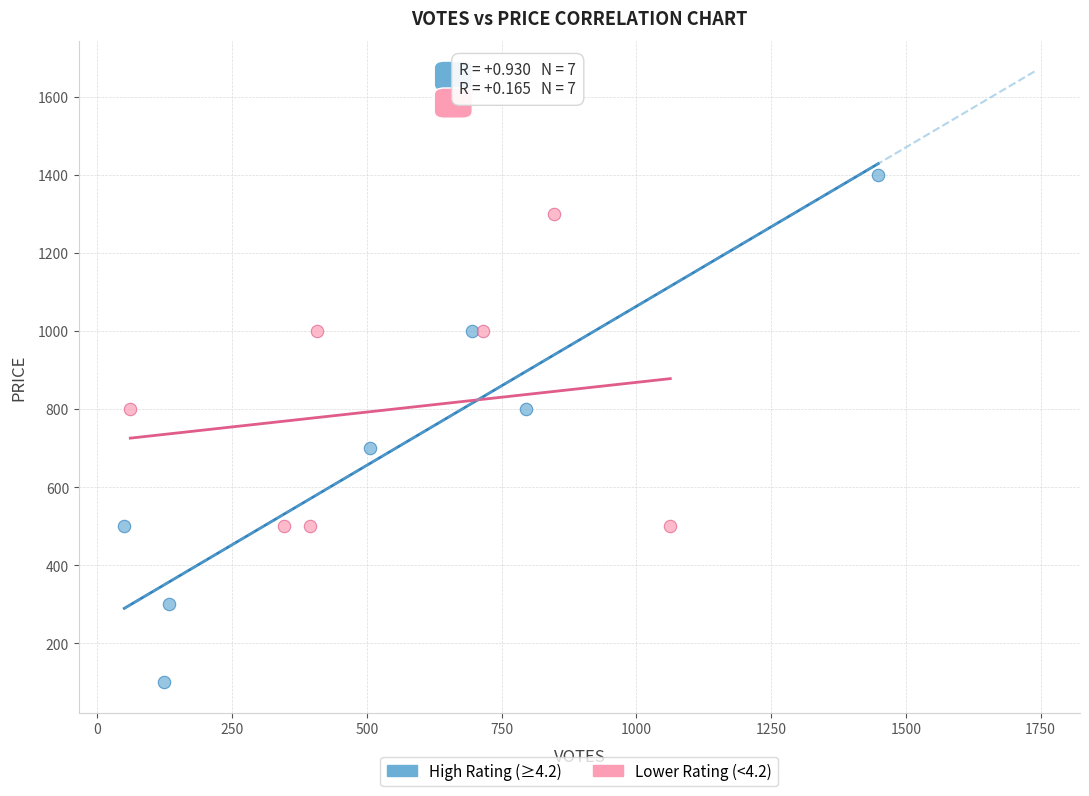

Which series contains the highest Y value?

High Rating (≥4.2)